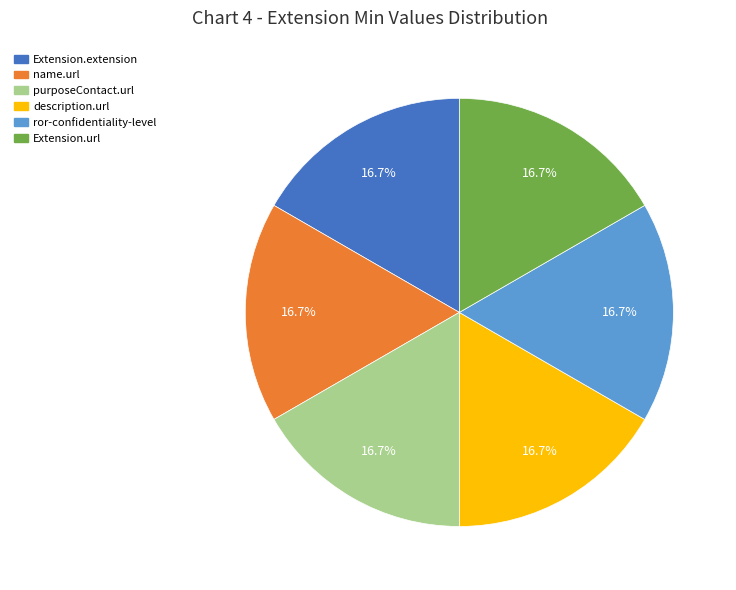

Combined, do Extension.extension and name.url account for over 50%?

No